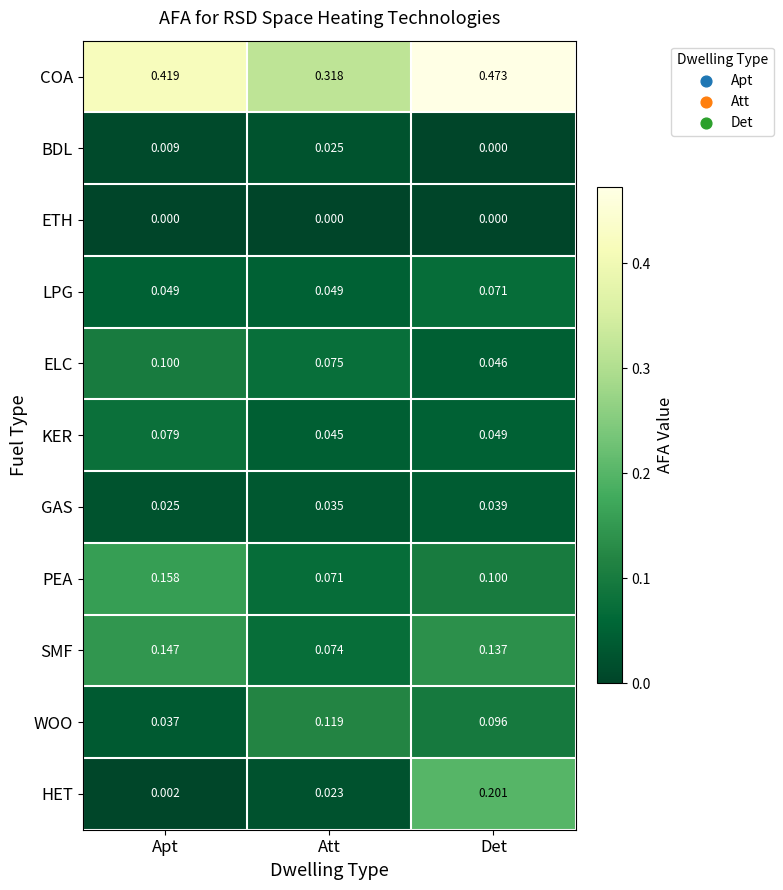

Rank the series at Apt from lowest to highest value.

ETH, HET, BDL, GAS, WOO, LPG, KER, ELC, SMF, PEA, COA